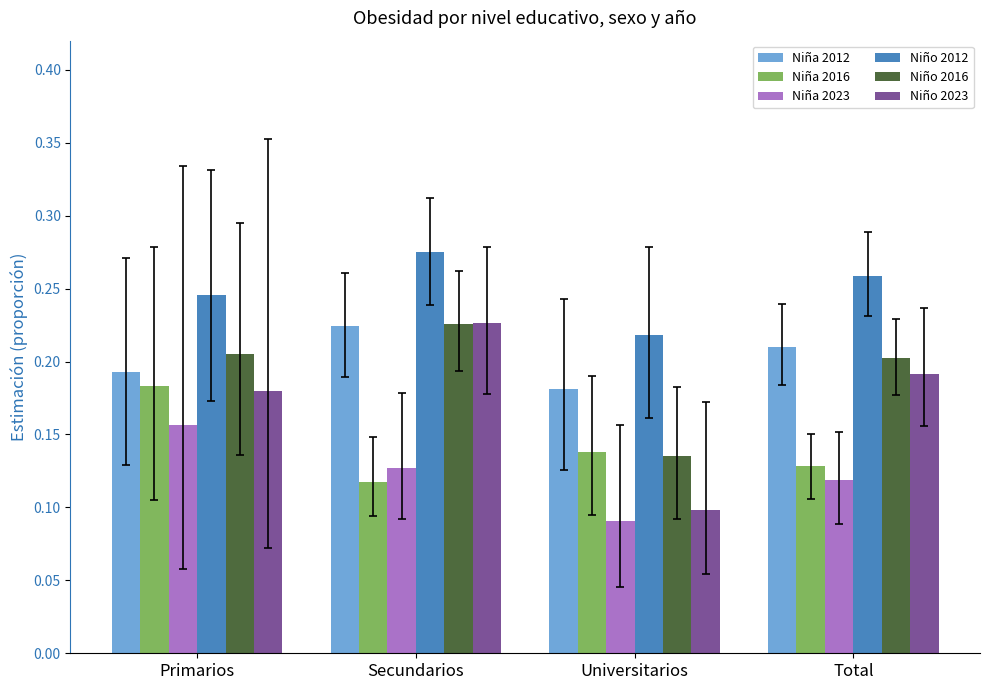

How many Niña 2023 values are between 0 and 1?

4